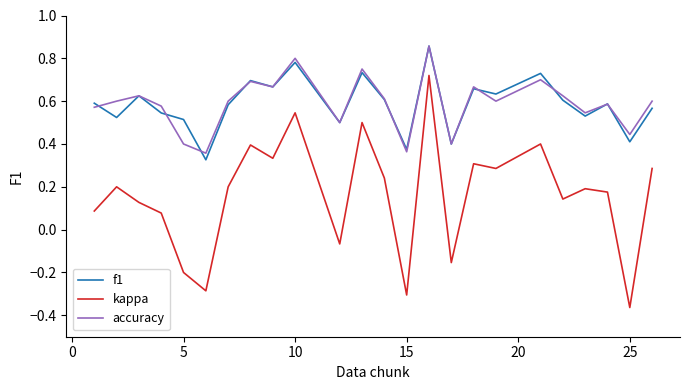

True or false: kappa and f1 intersect in this chart.

False